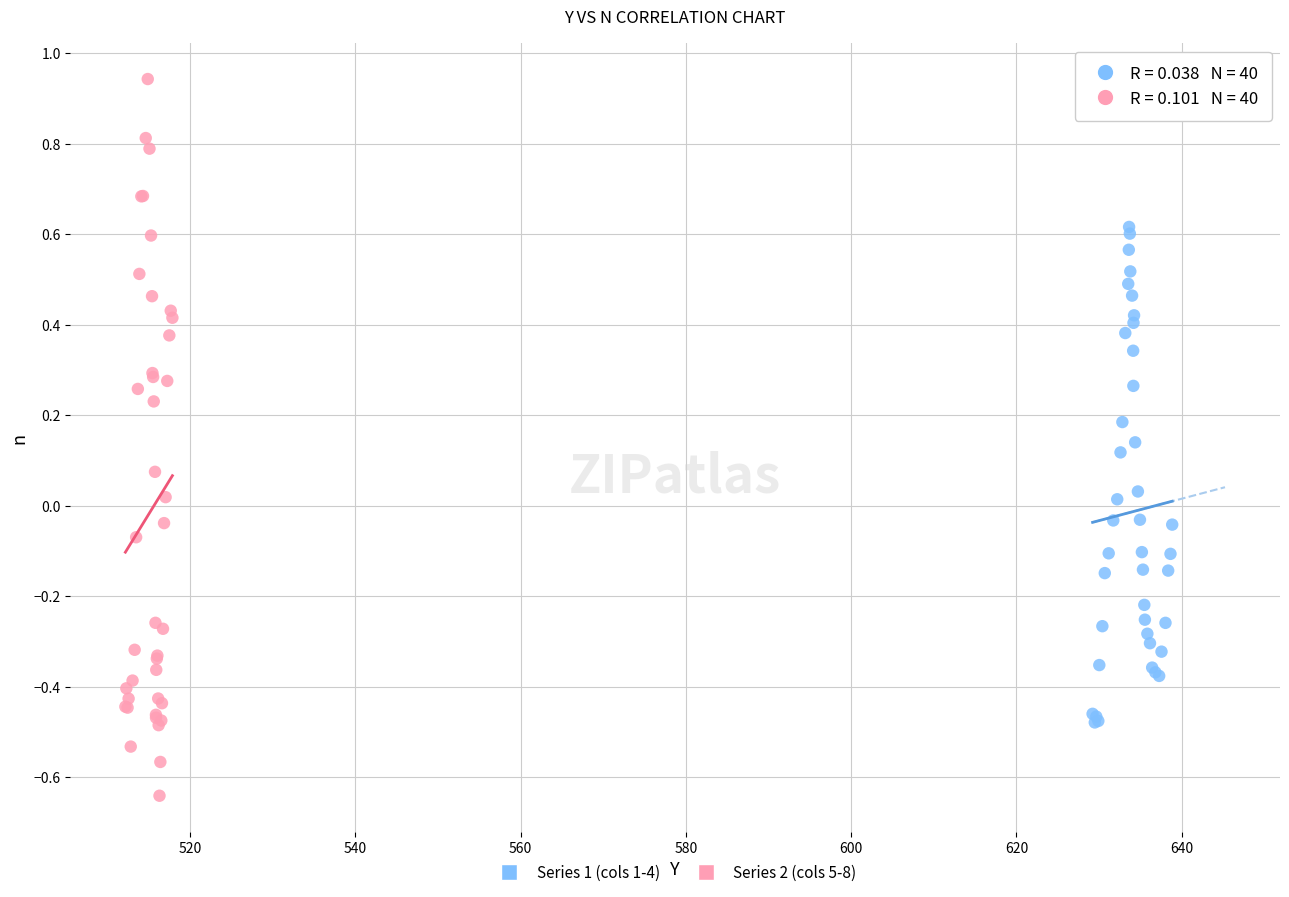

Which series contains the lowest Y value?

Series 2 (cols 5-8)